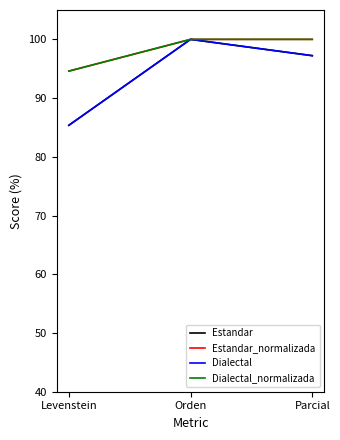

Does the chart have visible grid lines?

No